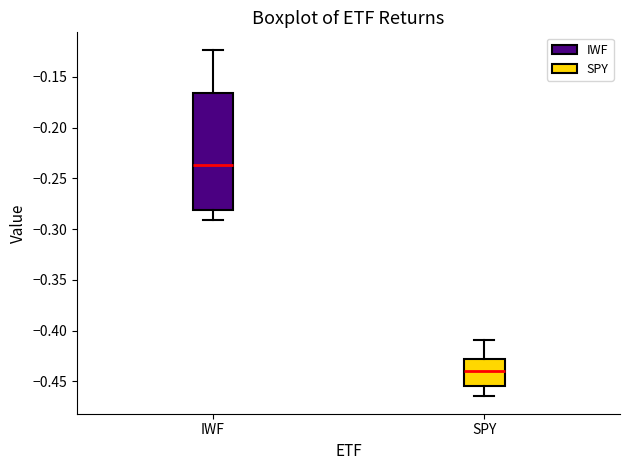

Reading left to right, transcribe this box plot: for each box, give where its median line is, the range the box spans, and where its two whiskers end, as read against the y-axis. The values are not printed on the chart, so give them approximately, as read against the axis.

IWF: median -0.235, box -0.280 to -0.165, whiskers -0.290 to -0.125
SPY: median -0.440, box -0.455 to -0.430, whiskers -0.465 to -0.410